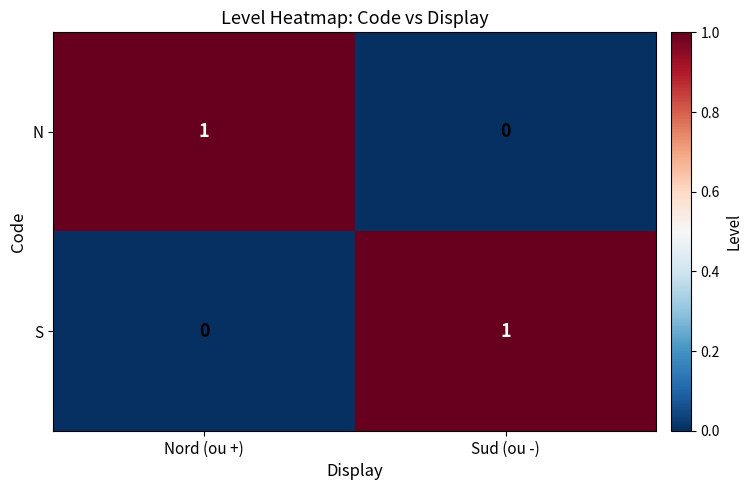

Reading left to right, list all the values displayed in this chart.

N: Nord (ou +)=1	Sud (ou -)=0
S: Nord (ou +)=0	Sud (ou -)=1